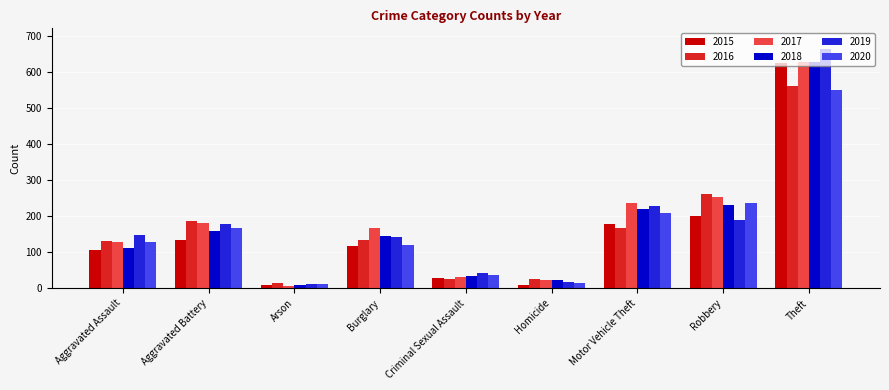

What is the sum of the 2017 values at Motor Vehicle Theft and Burglary?

403